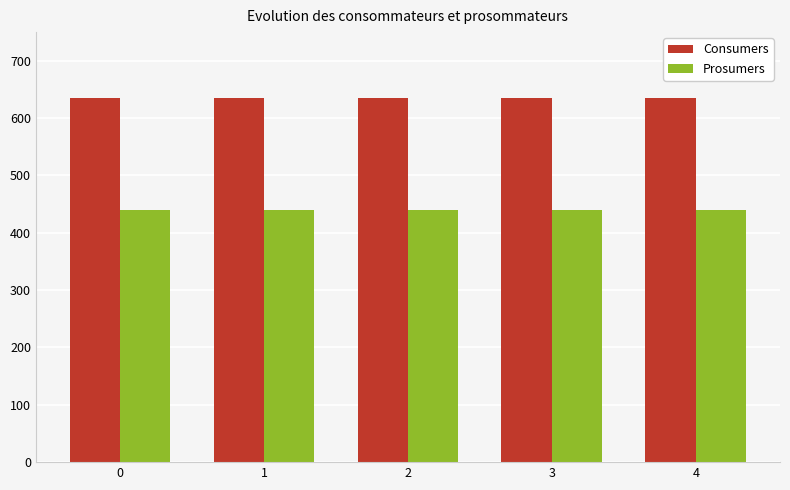

List the series in order of their peak value, highest first.

Consumers, Prosumers